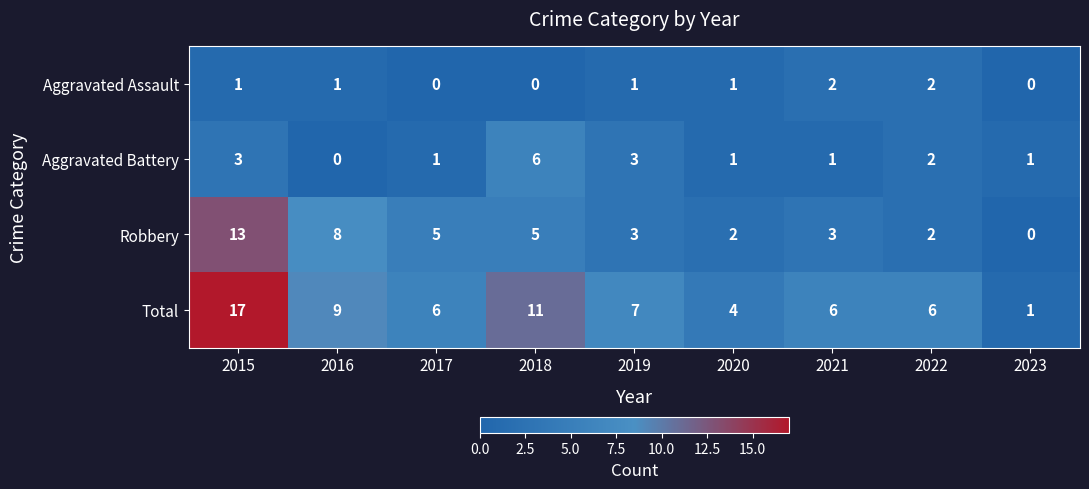

Which series has the widest spread of values?

Total